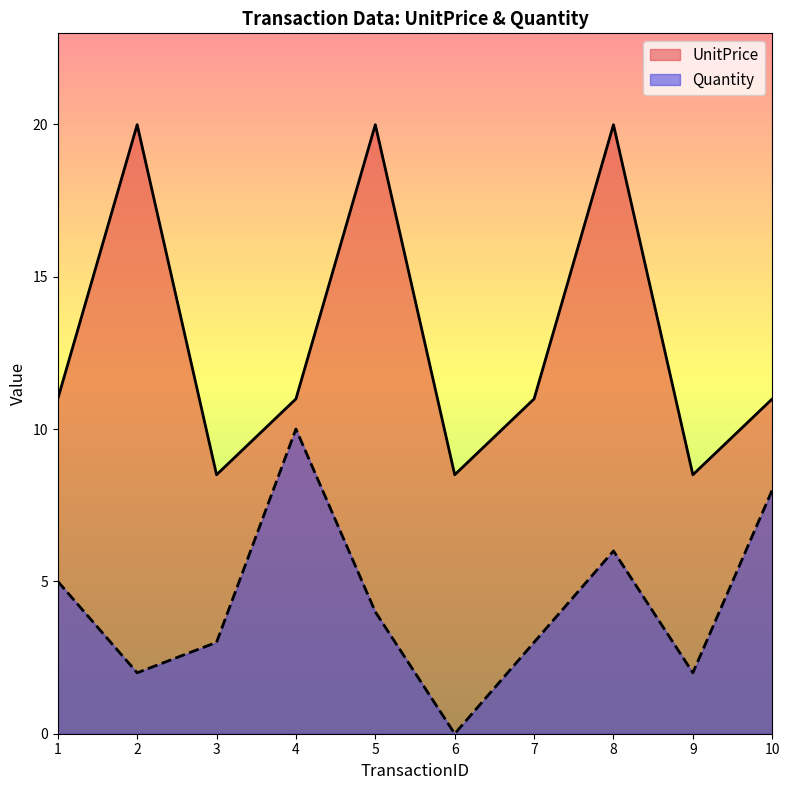

What is the difference between the maximum and second lowest values in the Quantity series?

8.0